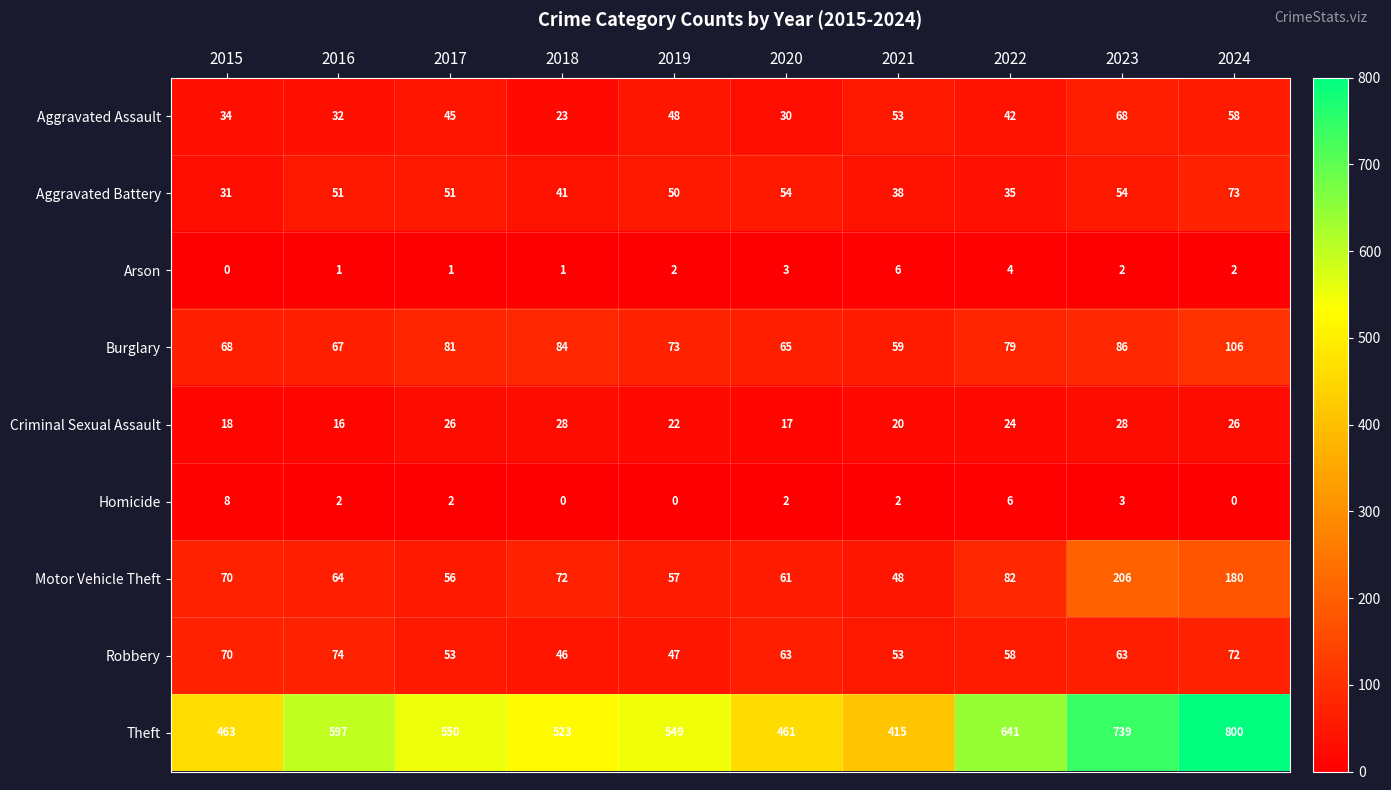

What is the difference between the maximum and minimum values in the Robbery series?

28